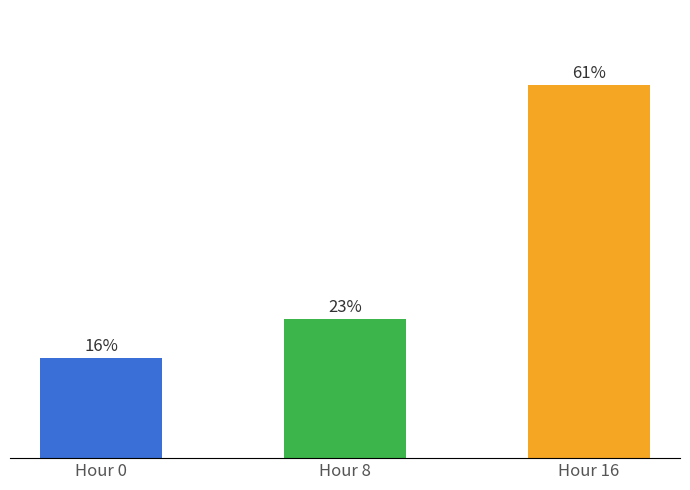

Approximately how many times larger is the value at Hour 16 compared to Hour 8?

2.7